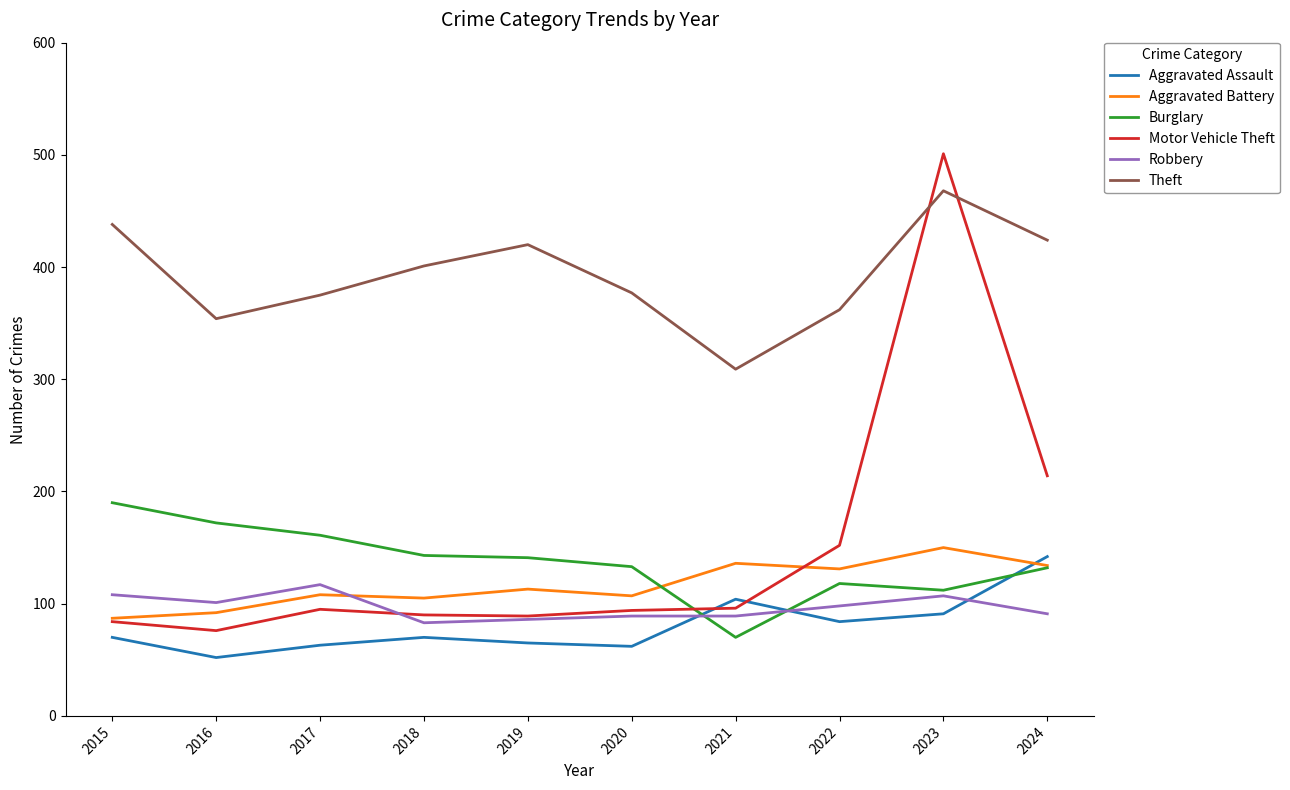

Is it true that Aggravated Assault equals 23 at 2022?

False